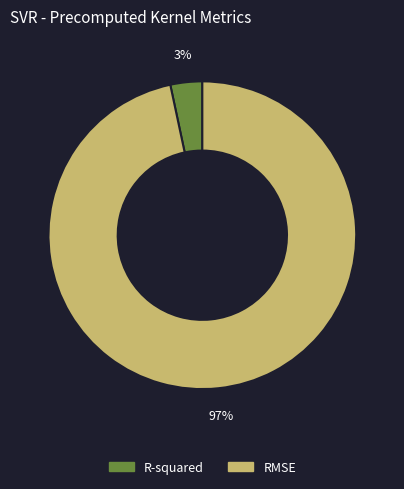

Count the number of slices in the pie.

2